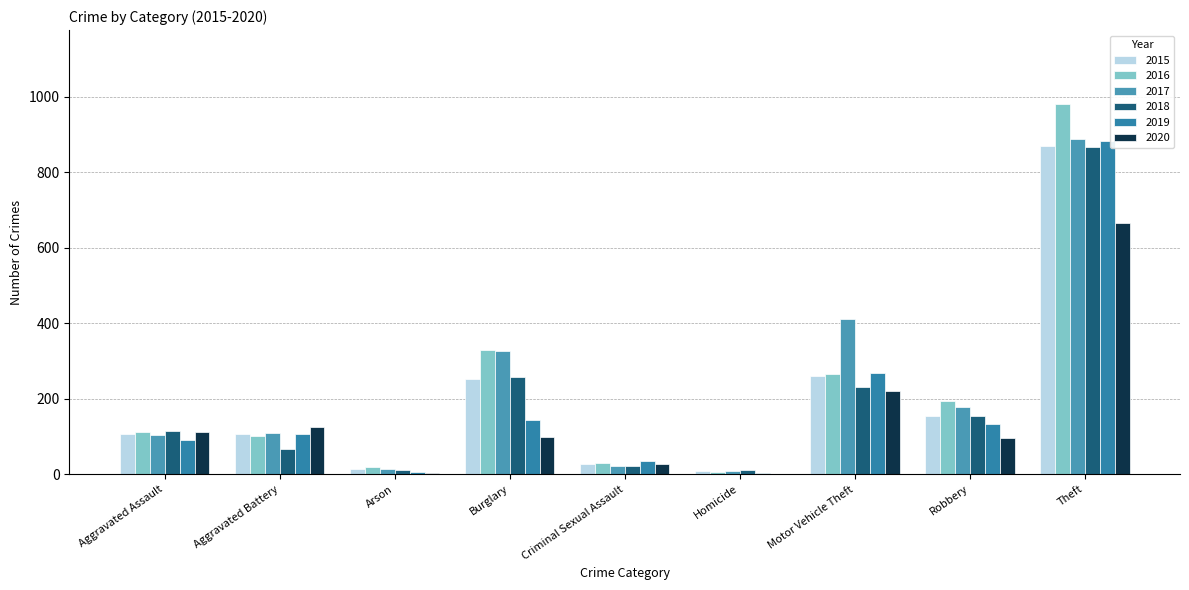

What is the total value across all series at Aggravated Battery?

616